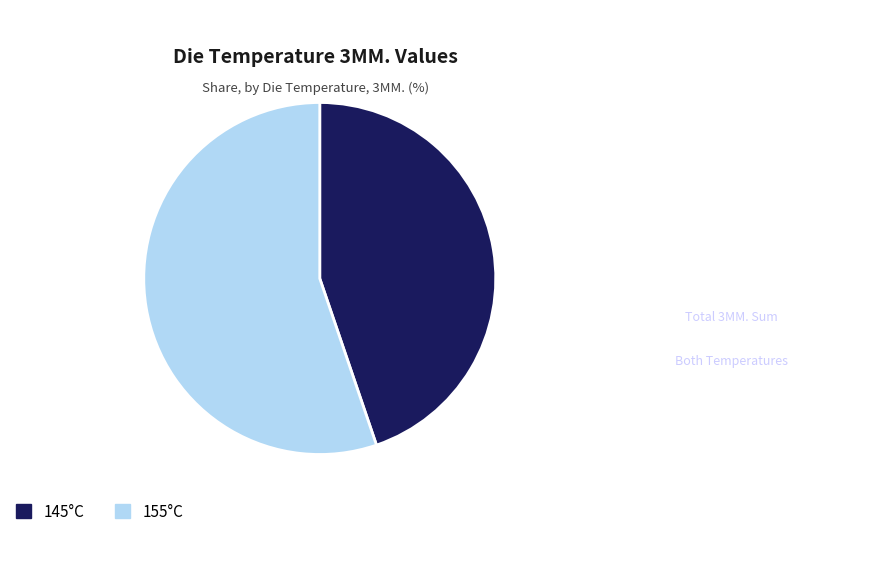

Does 155°C represent more than half of the total?

Yes